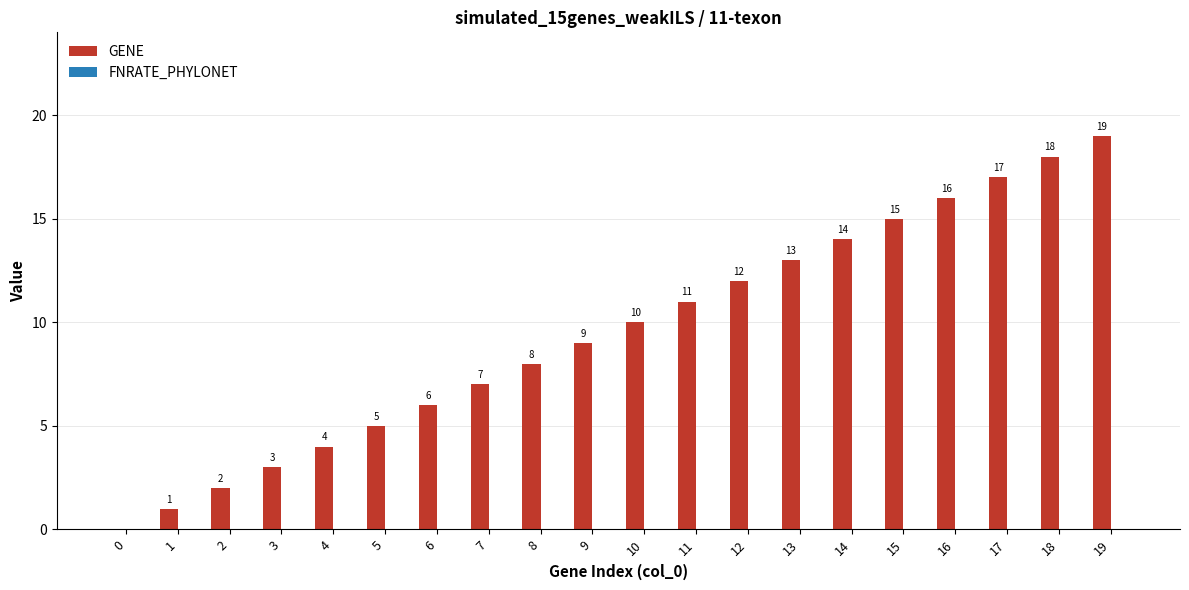

Is it true that the value at 10 is 15?

False